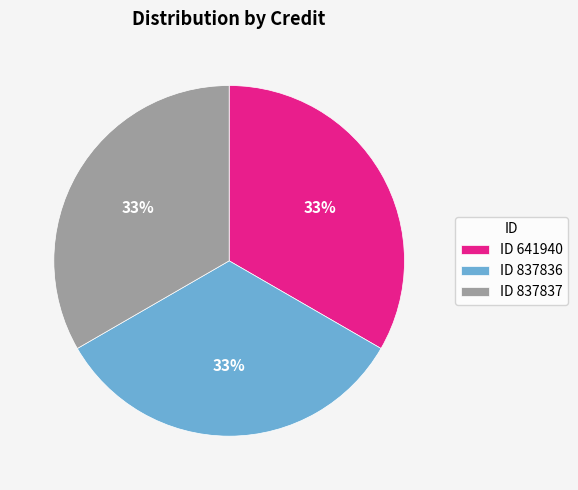

Is ID 837837 the majority of the pie?

No